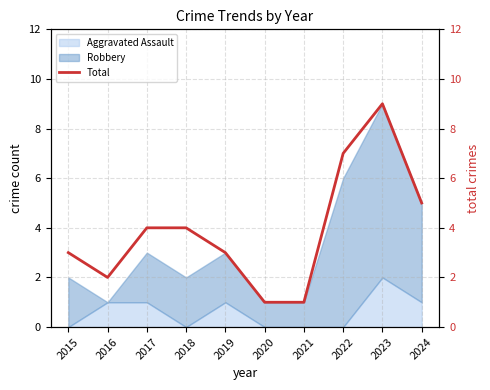

Rank the categories by value from lowest to highest.

2020, 2021, 2016, 2015, 2019, 2017, 2018, 2024, 2022, 2023